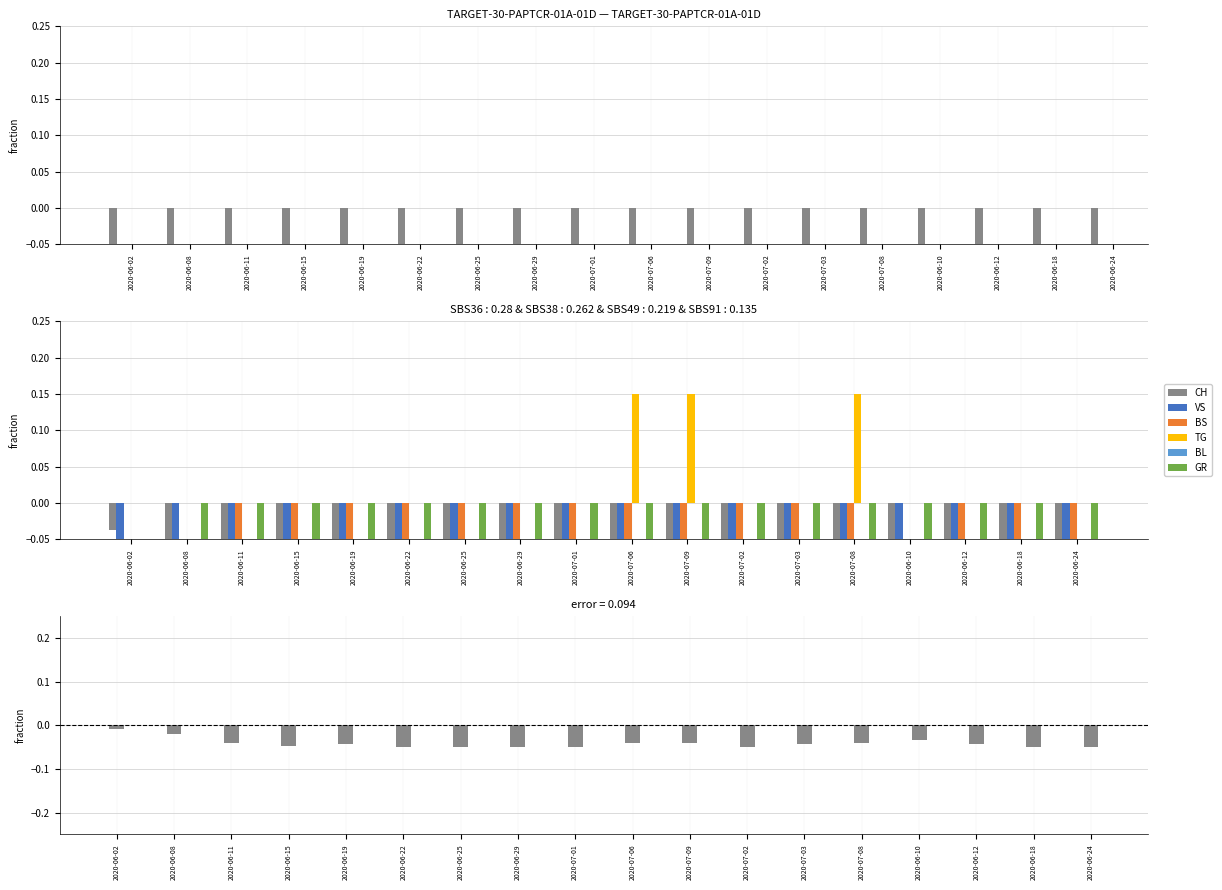

How many values in the BS series are below 0?

15